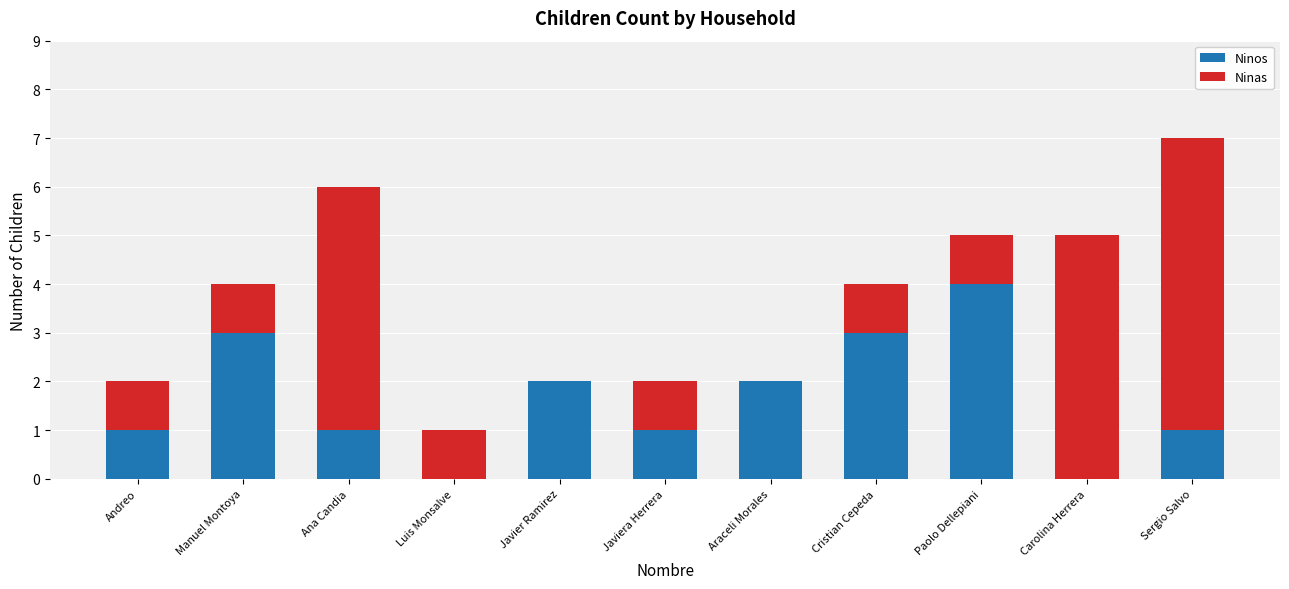

How many categories are shown in the chart?

11